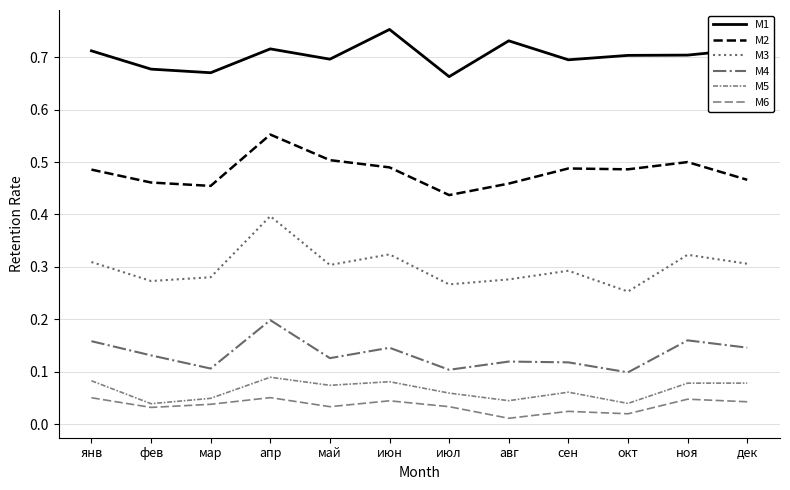

Where is M3 nearest to the value 0?

окт